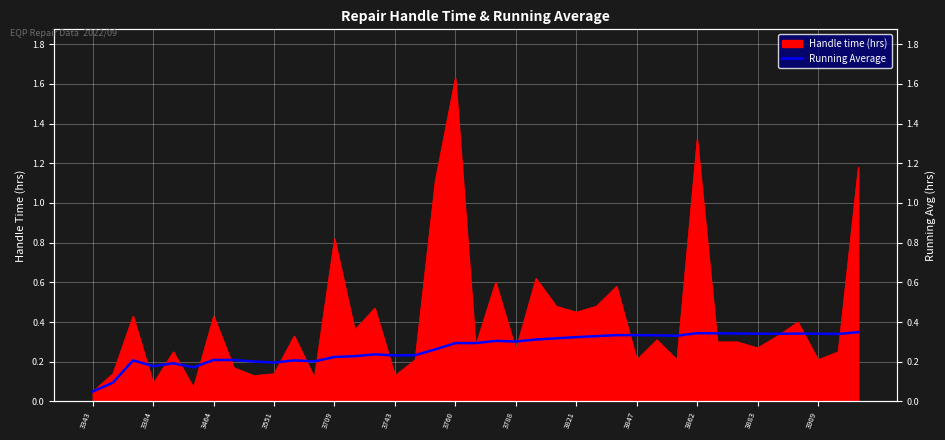

What is the average value?

0.3